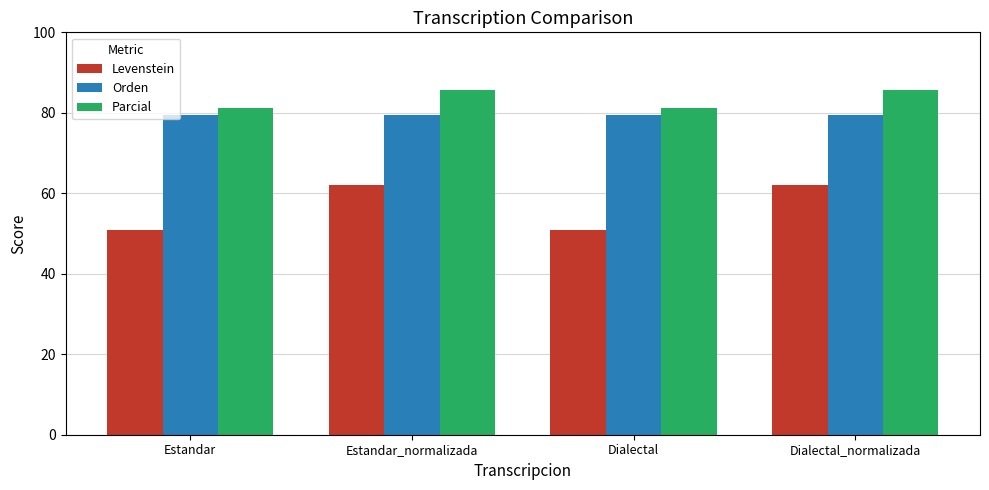

Reading right to left, extract all data points from this chart.

Levenstein: Dialectal_normalizada=62.0	Dialectal=50.8	Estandar_normalizada=62.0	Estandar=50.8
Orden: Dialectal_normalizada=79.5	Dialectal=79.5	Estandar_normalizada=79.5	Estandar=79.5
Parcial: Dialectal_normalizada=85.7	Dialectal=81.1	Estandar_normalizada=85.7	Estandar=81.1